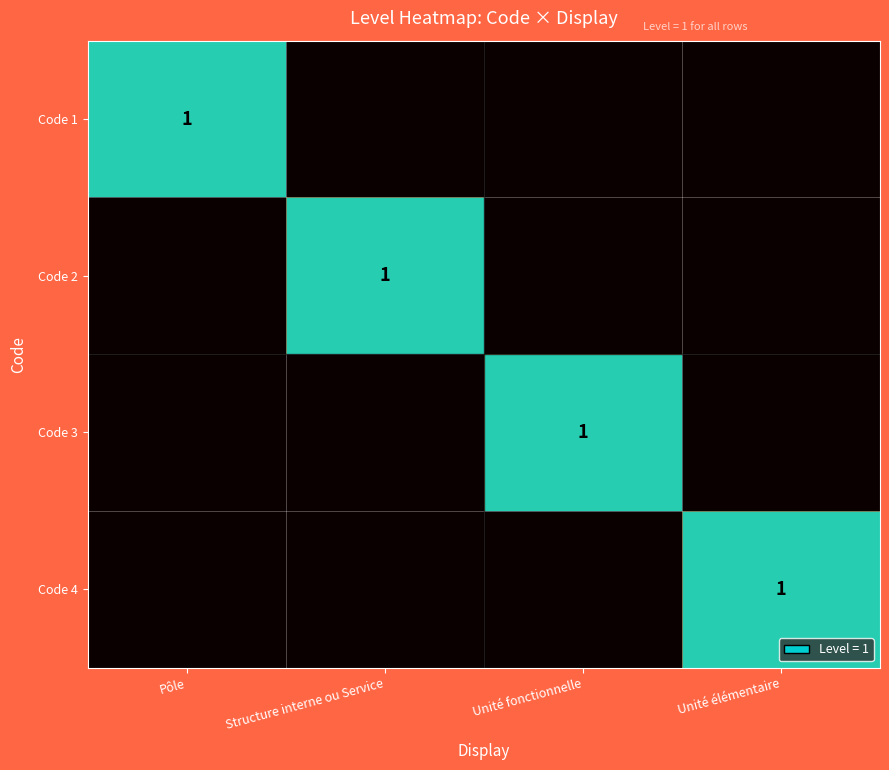

How many values in the Code 4 series exceed 0?

1